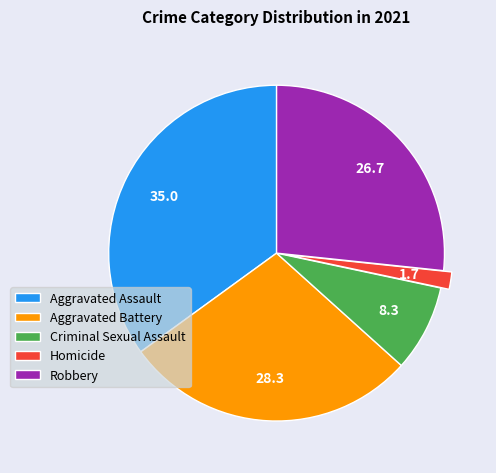

Combined, do Aggravated Assault and Homicide account for over 50%?

No